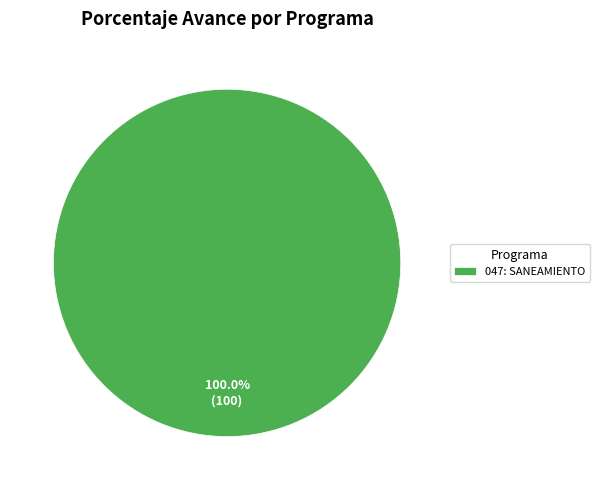

Rank the categories by value from highest to lowest.

047: SANEAMIENTO